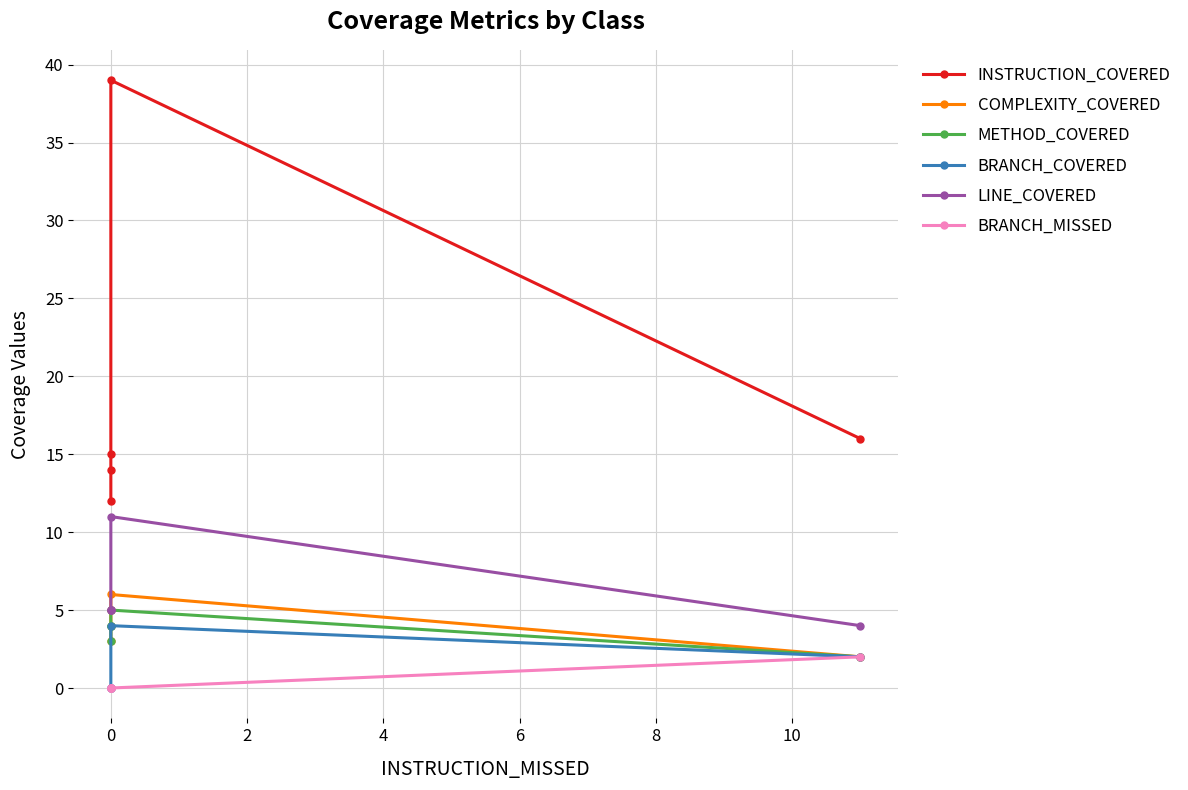

What are all the series names shown in the legend?

INSTRUCTION_COVERED, COMPLEXITY_COVERED, METHOD_COVERED, BRANCH_COVERED, LINE_COVERED, BRANCH_MISSED